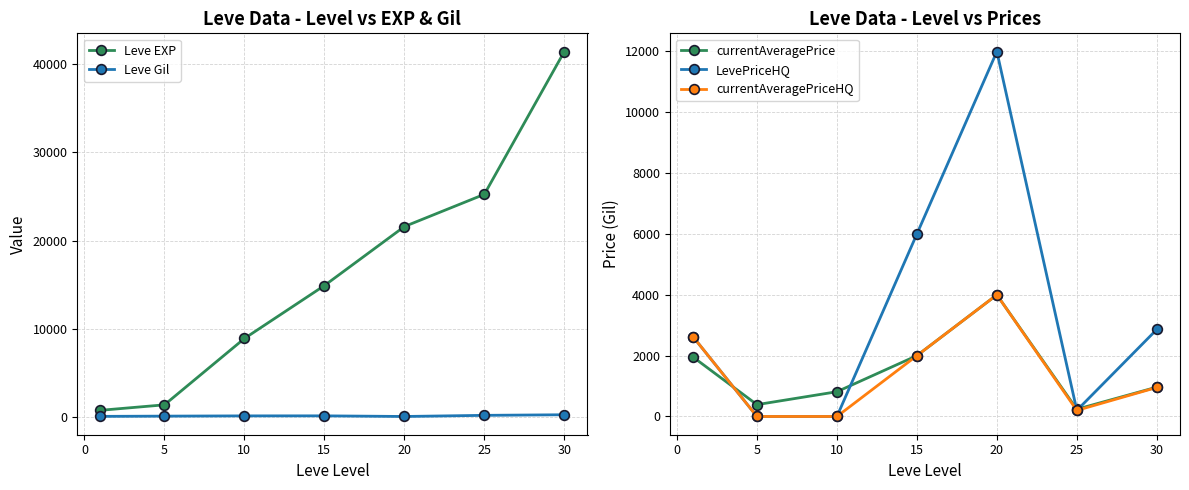

What is the difference between the maximum and second lowest values in the currentAveragePrice series?

3609.8